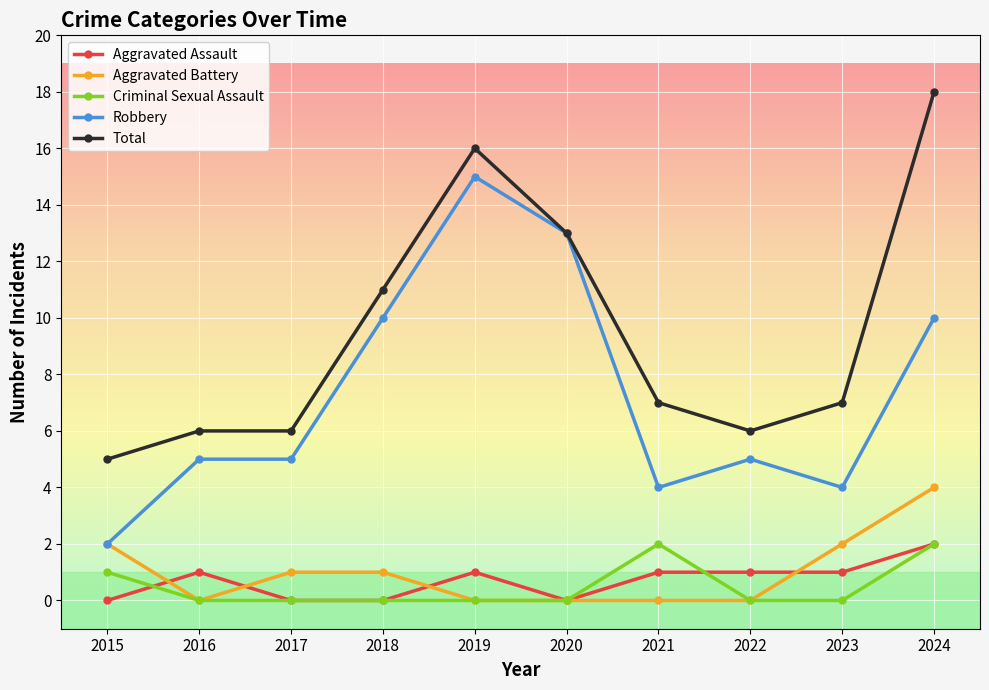

At which category is the sum across all series the highest?

2024